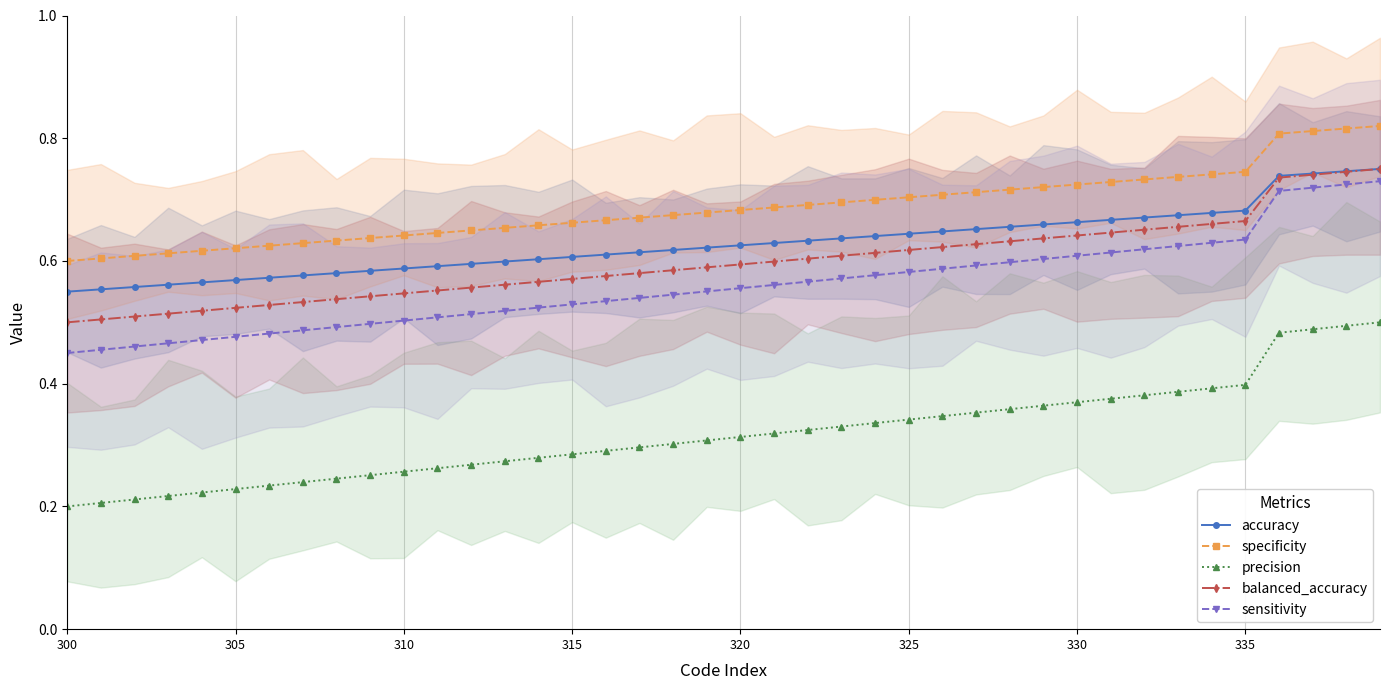

True or false: balanced_accuracy and specificity cross at least once.

False